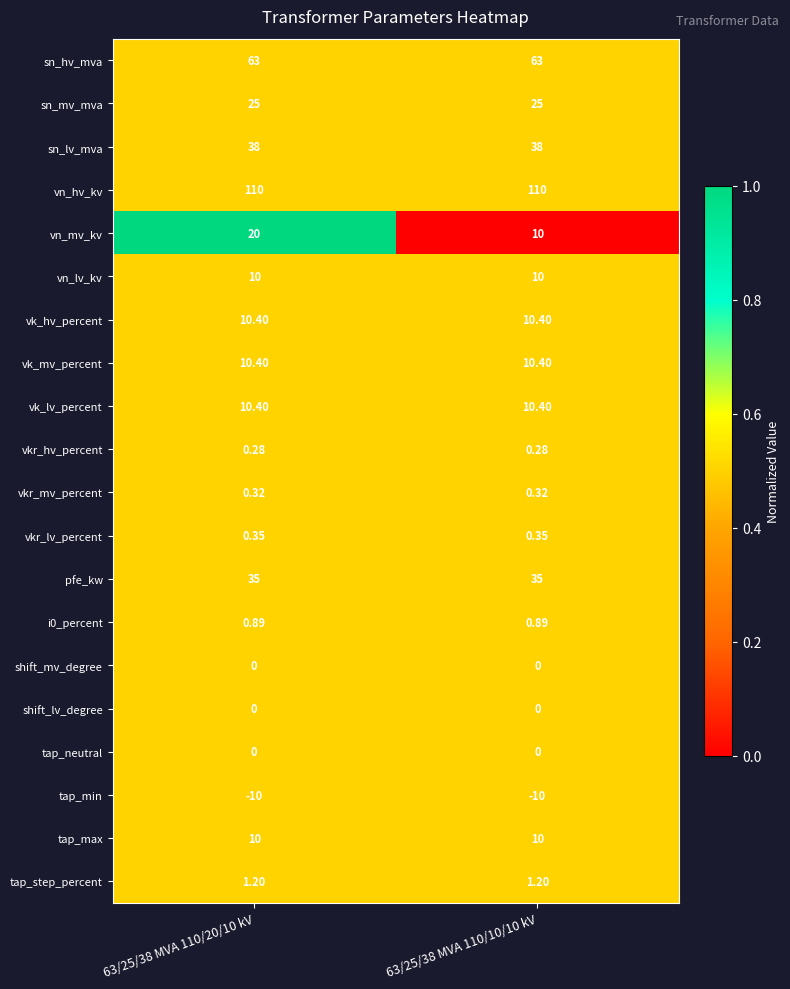

Between 63/25/38 MVA 110/20/10 kV and 63/25/38 MVA 110/10/10 kV, which series saw the biggest shift?

vn_mv_kv